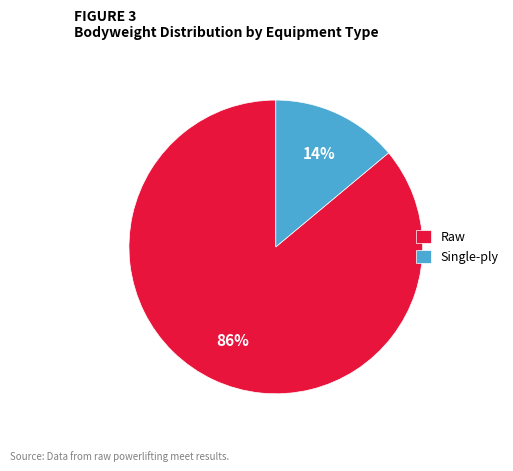

Which has a higher value, Single-ply or Raw?

Raw